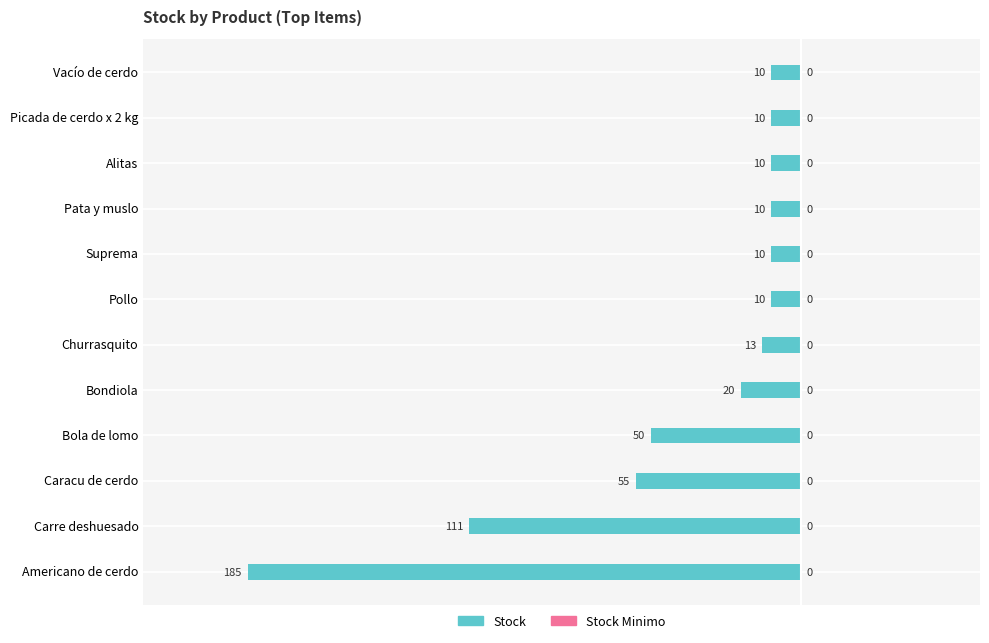

Are the bars horizontal?

Yes